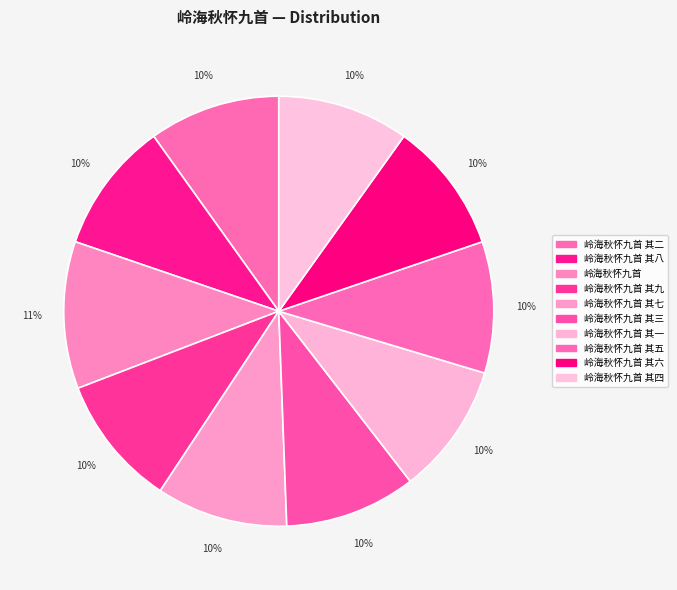

Count the number of slices in the pie.

10